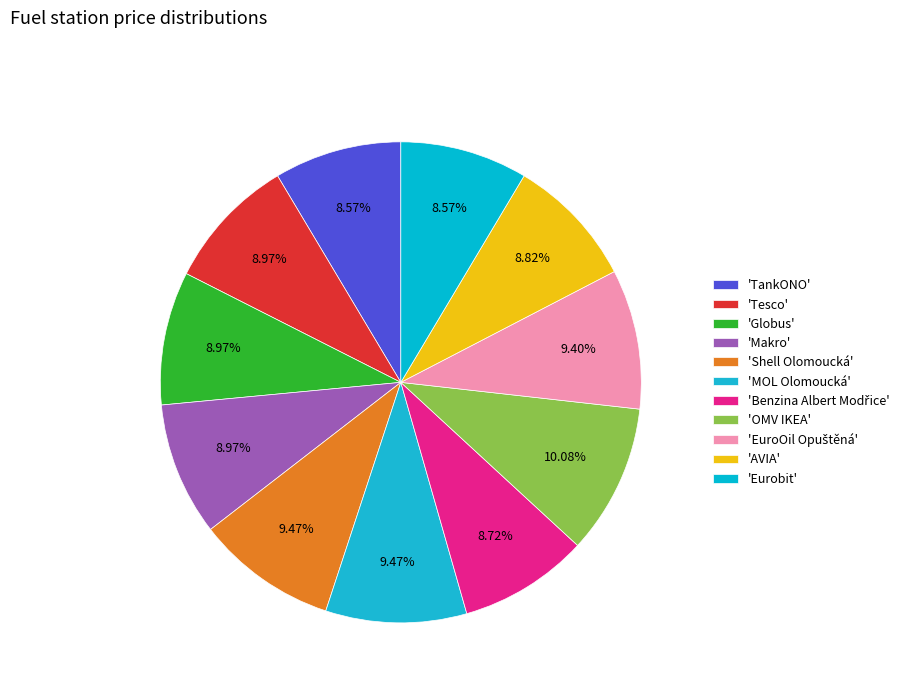

What is the largest slice in the pie chart?

OMV IKEA